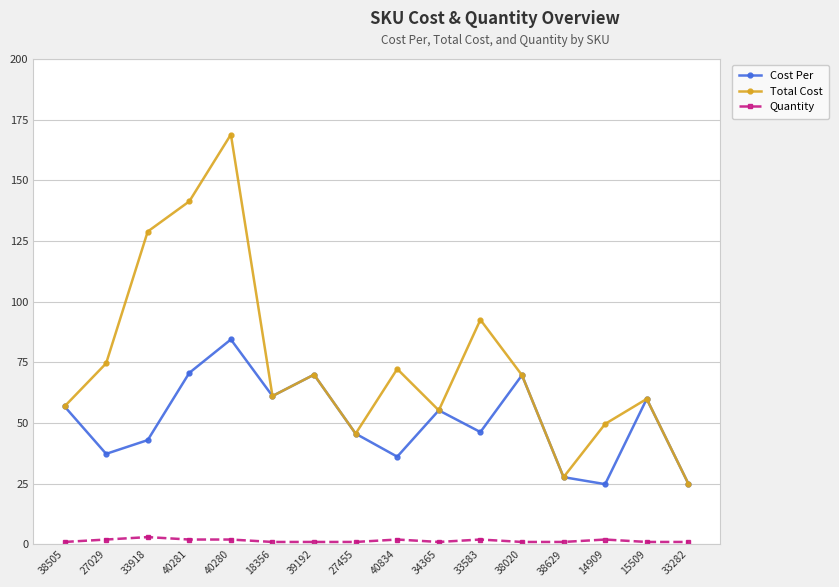

What position from the right is 27029?

15